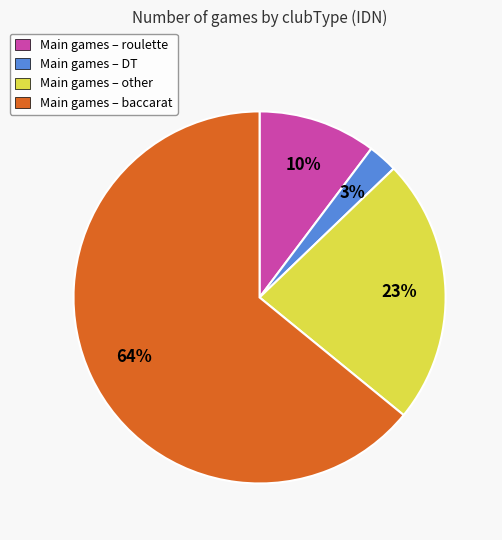

To the nearest percent, what is the combined percentage of Main games – baccarat and Main games – roulette?

74%